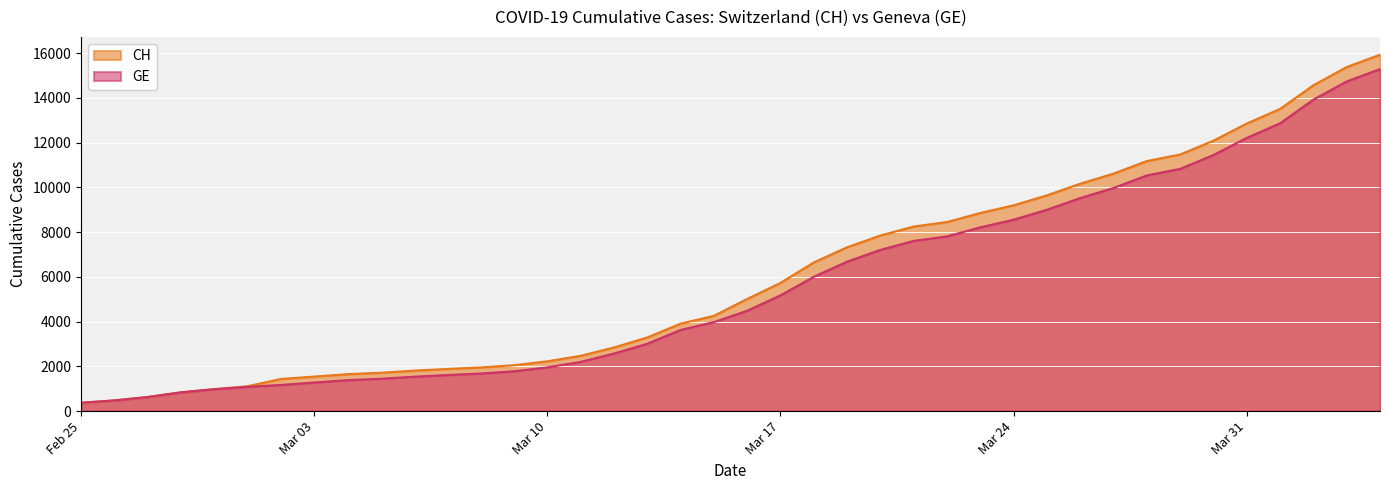

True or false: CH and GE cross at least once.

False